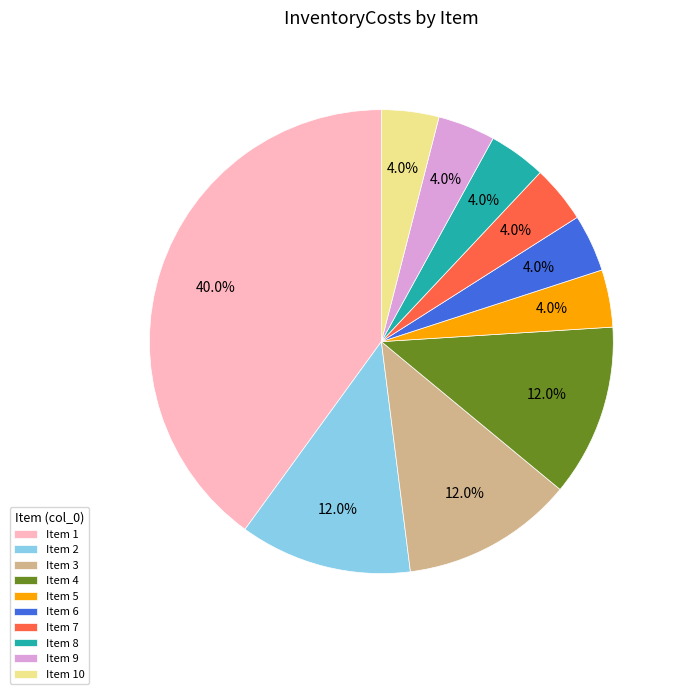

What is the largest slice in the pie chart?

Item 1